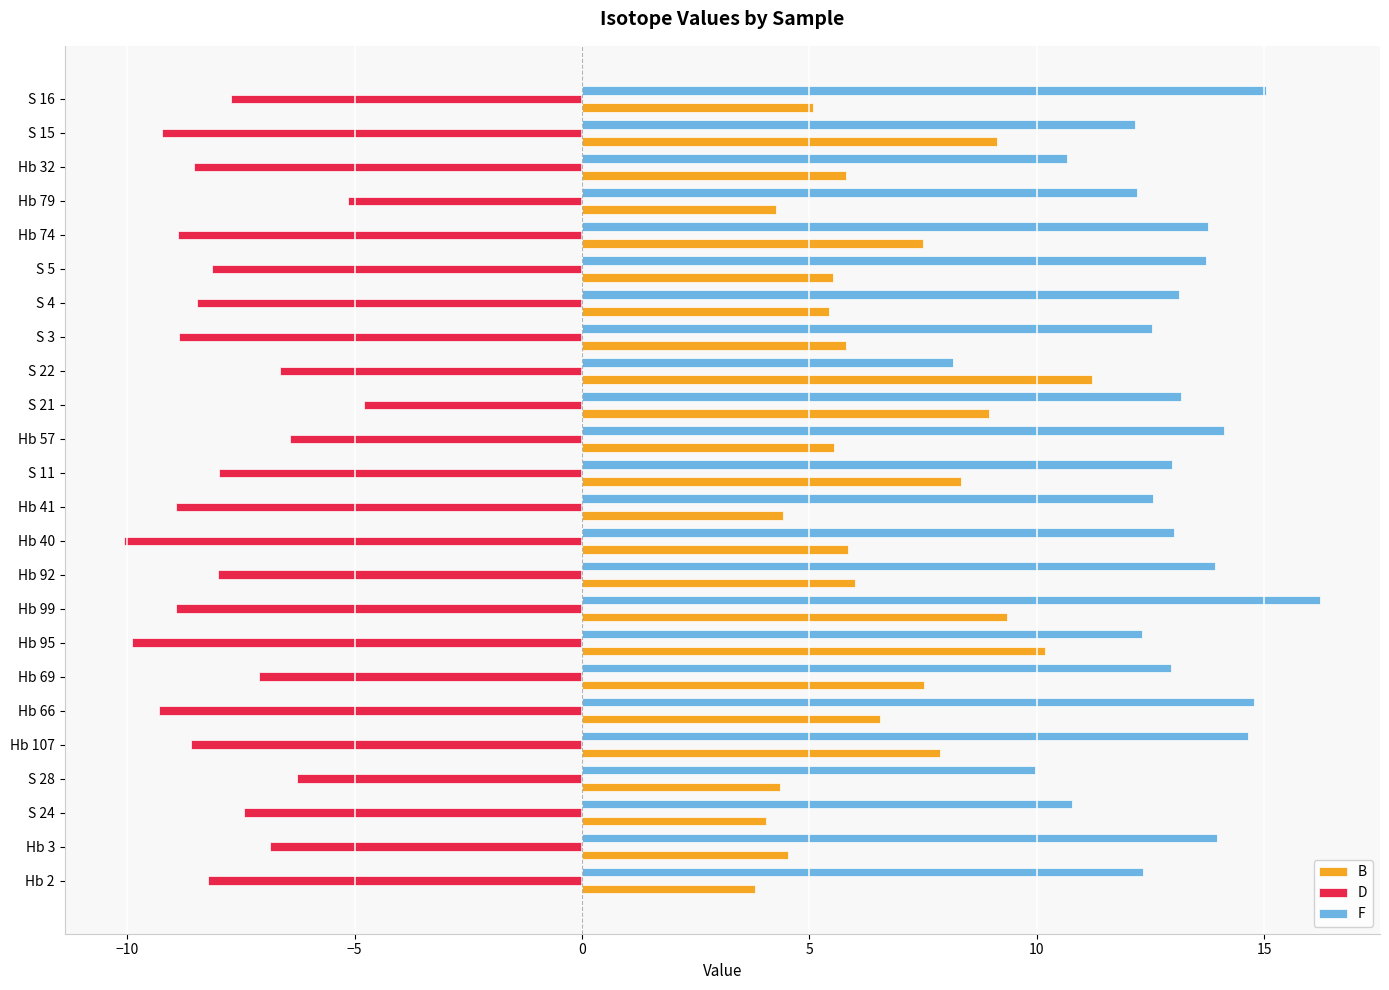

What is the difference between the maximum and minimum values in the B series?

7.4